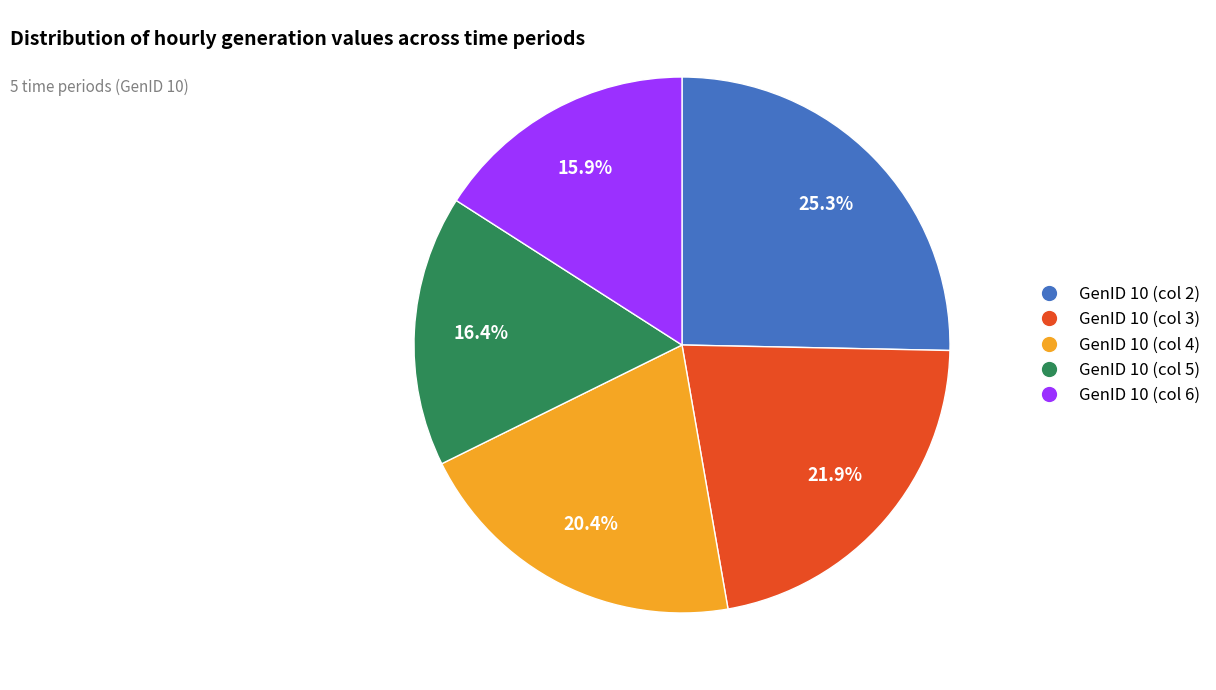

Approximately how many times larger is the value at GenID 10 (col 2) compared to GenID 10 (col 3)?

1.2